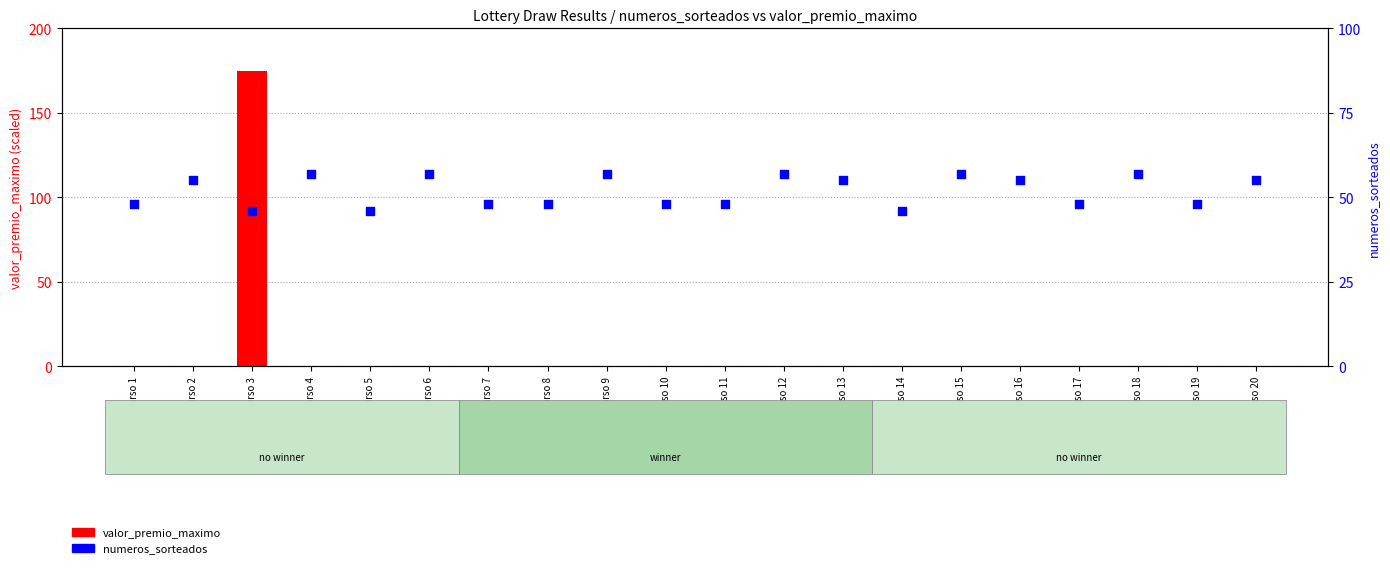

At which category is the sum across all series the highest?

Concurso 3